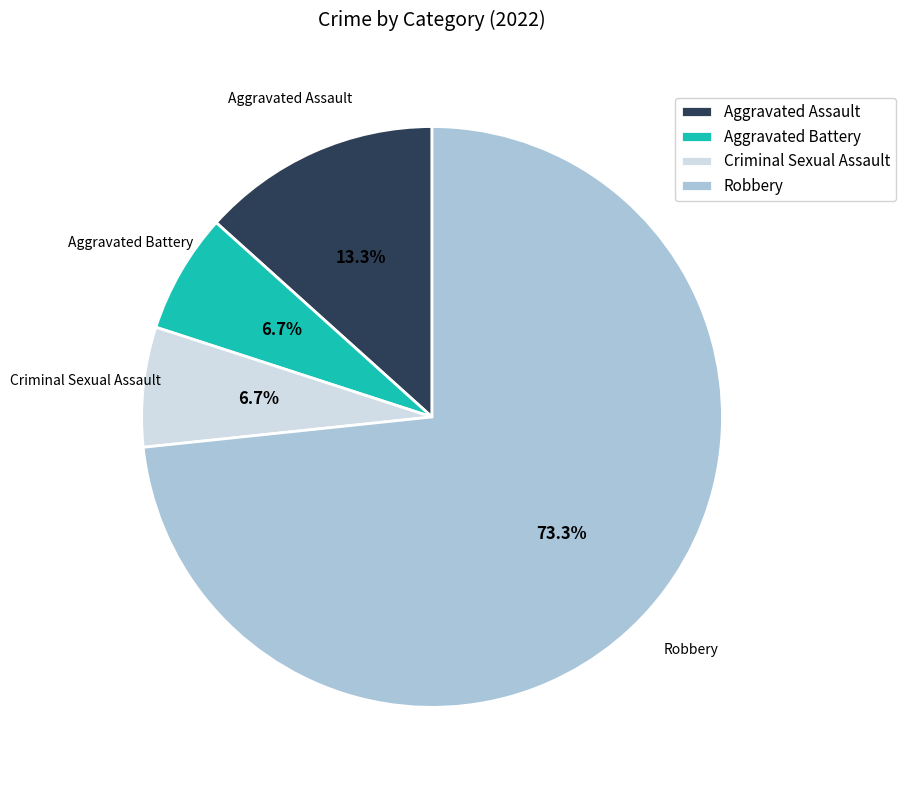

How many segments does this pie chart have?

4